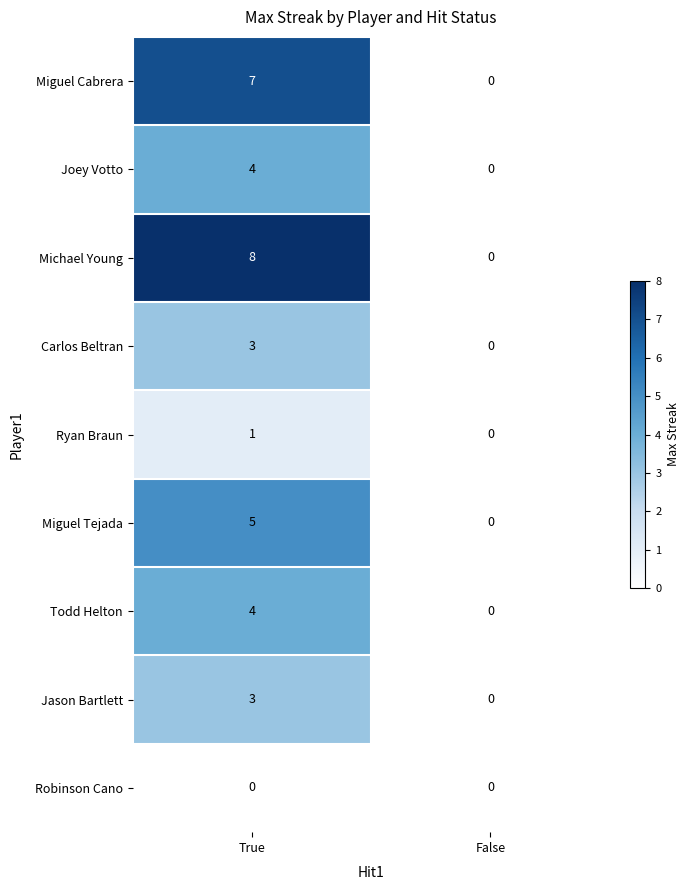

Between True and False, which series saw the biggest shift?

Michael Young